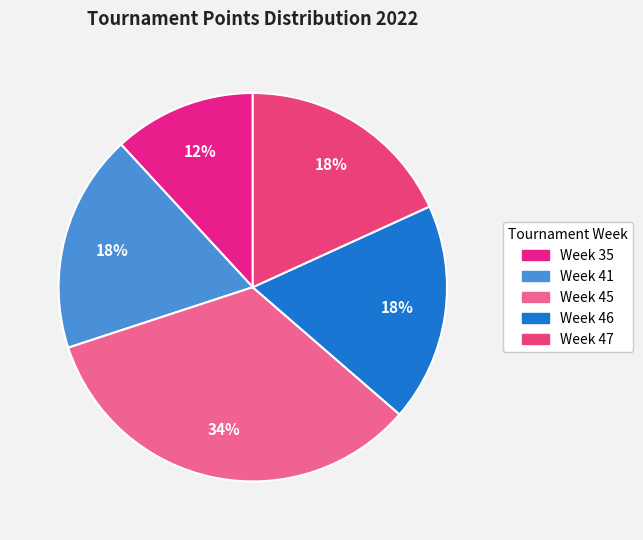

Is there a majority slice in this chart?

No